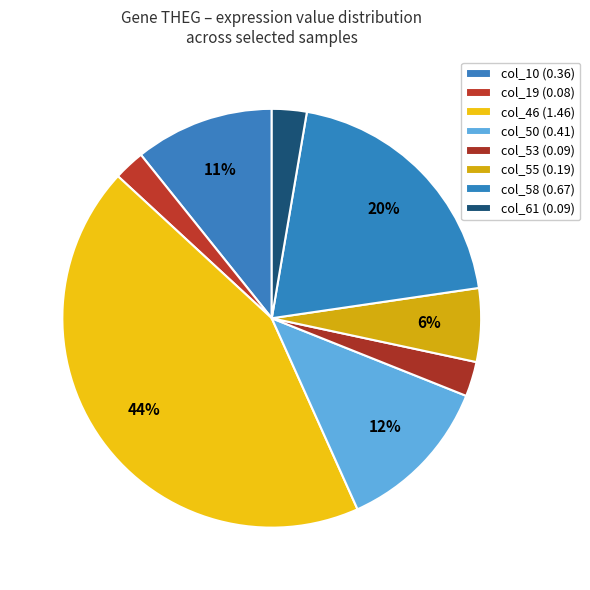

What is the change in value from col_53 to col_58?

+0.6